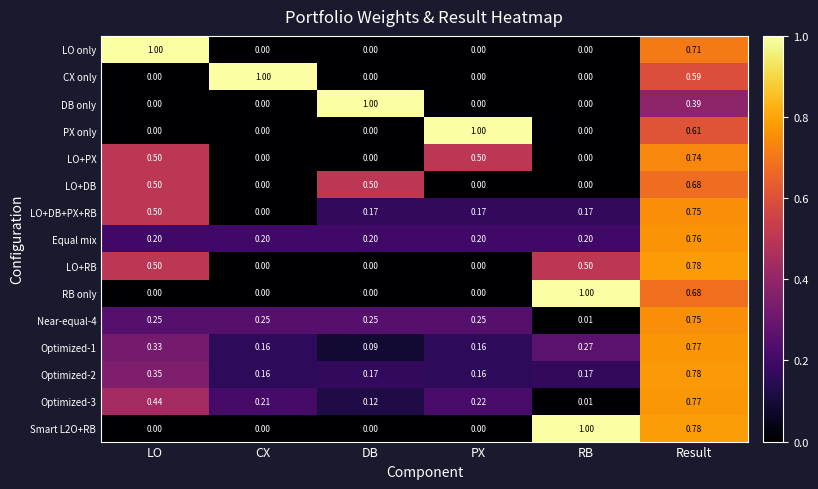

At how many categories does at least one series exceed 0?

6